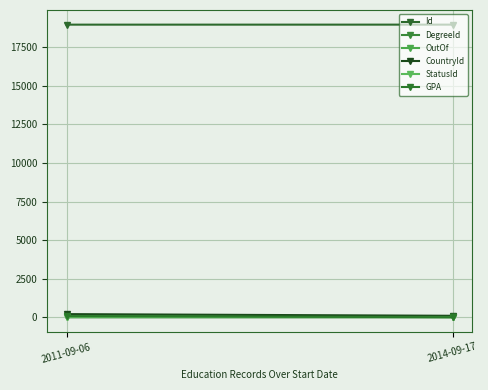

At which category does the chart reach its minimum across all series?

2014-09-17